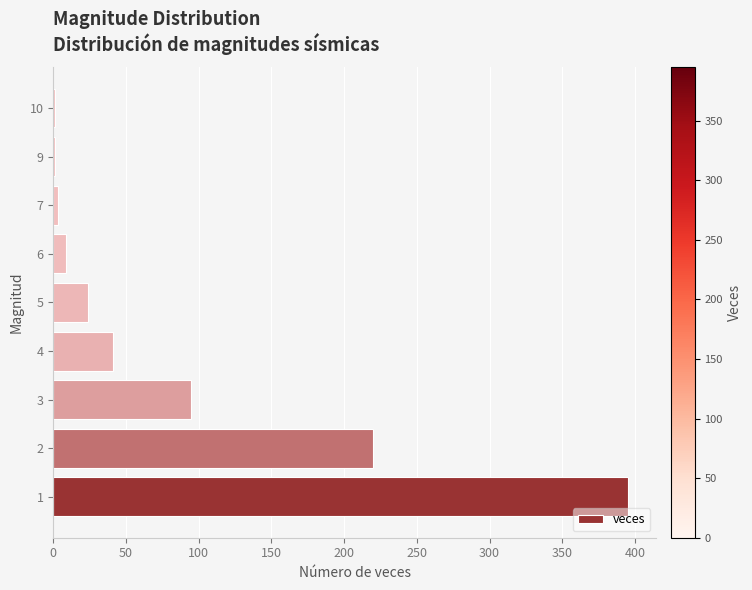

What is the sum of all values?

789